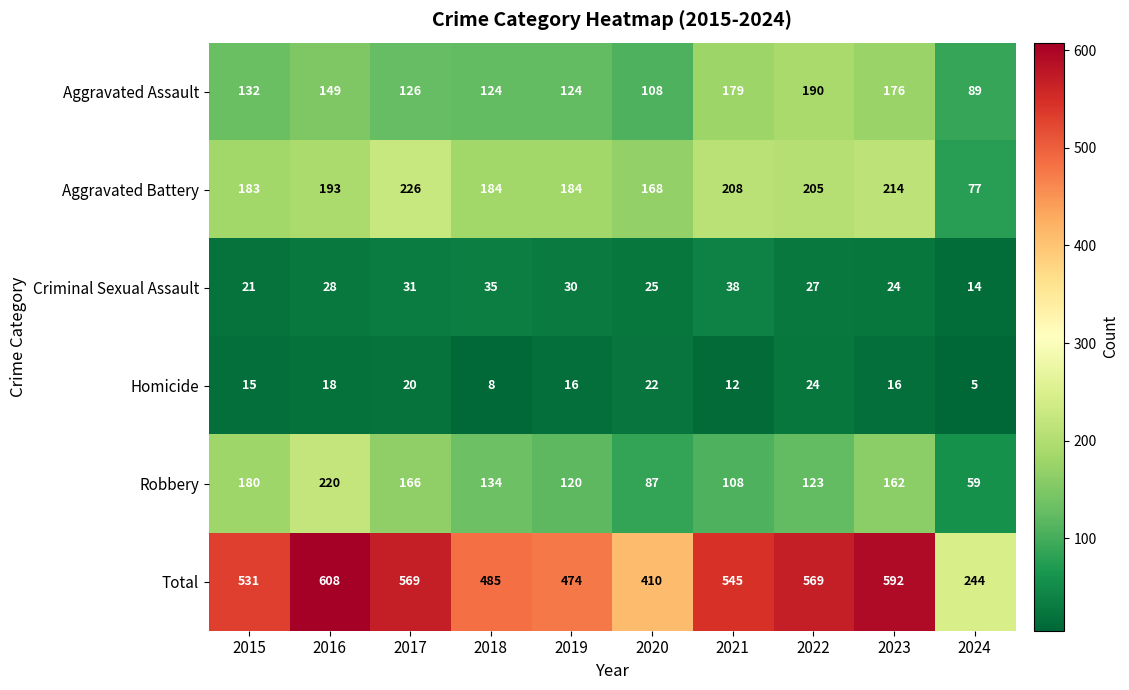

How many distinct data groups are displayed?

6